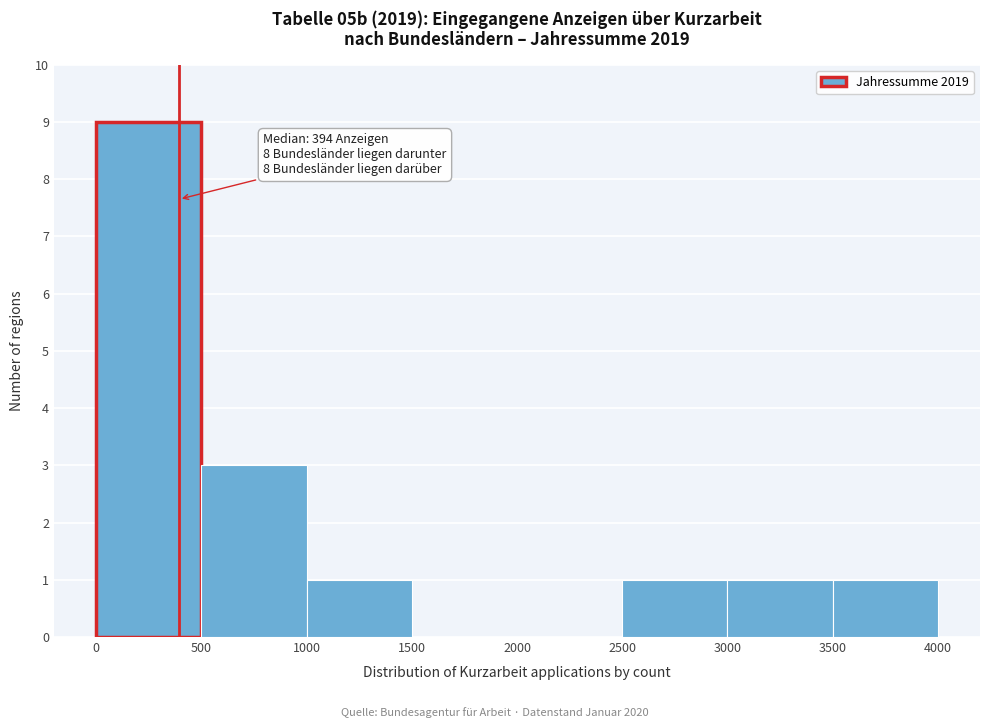

Which range on the x-axis has the tallest bar?

0 to 500